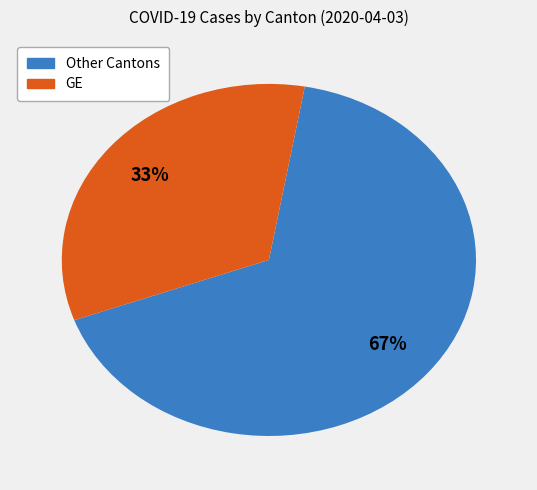

How many slices are in this pie chart?

2